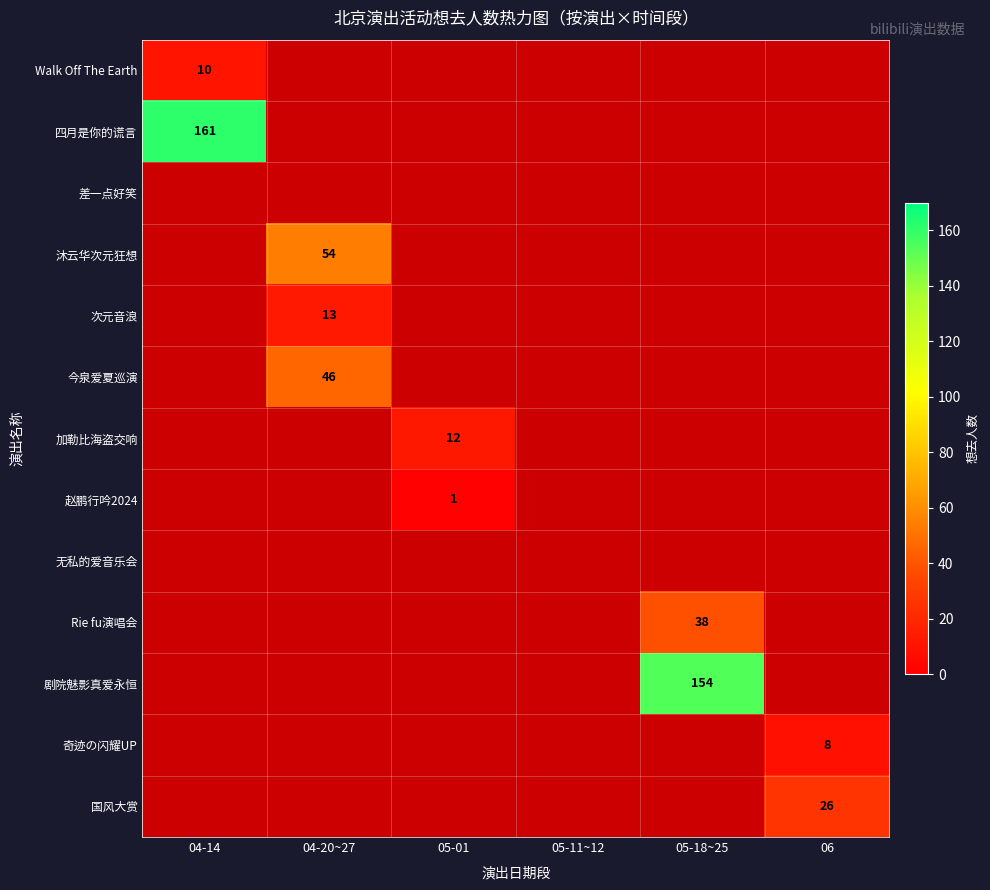

Rank the series by their maximum value, from highest to lowest.

四月是你的谎言, 剧院魅影真爱永恒, 沐云华次元狂想, 今泉爱夏巡演, Rie fu演唱会, 国风大赏, 次元音浪, 加勒比海盗交响, Walk Off The Earth, 奇迹の闪耀UP, 赵鹏行吟2024, 差一点好笑, 无私的爱音乐会